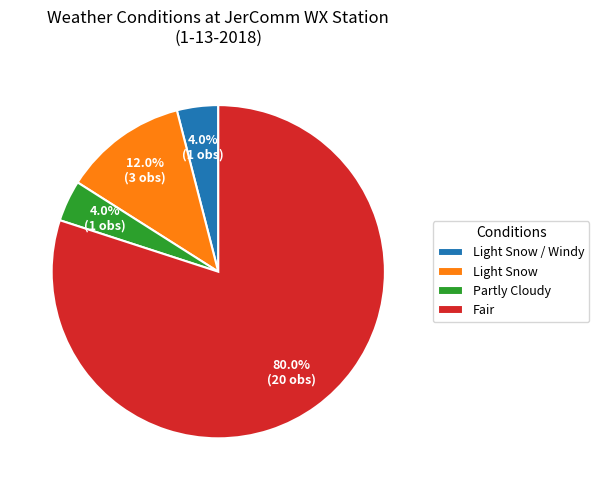

Which slice is the largest?

Fair